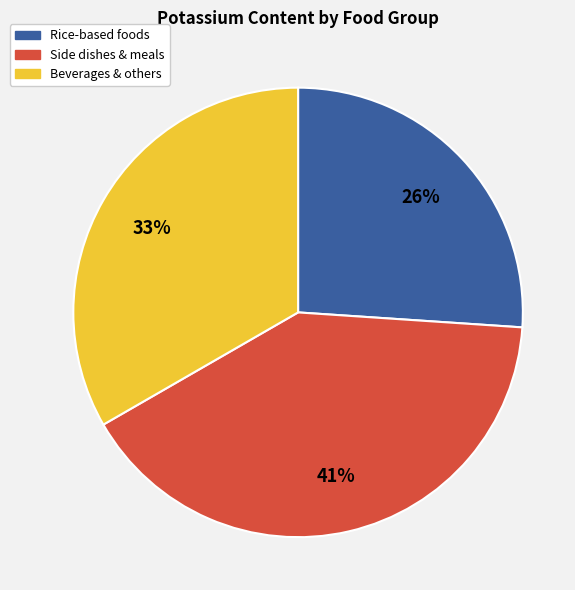

To the nearest percent, what is the average slice percentage?

33%